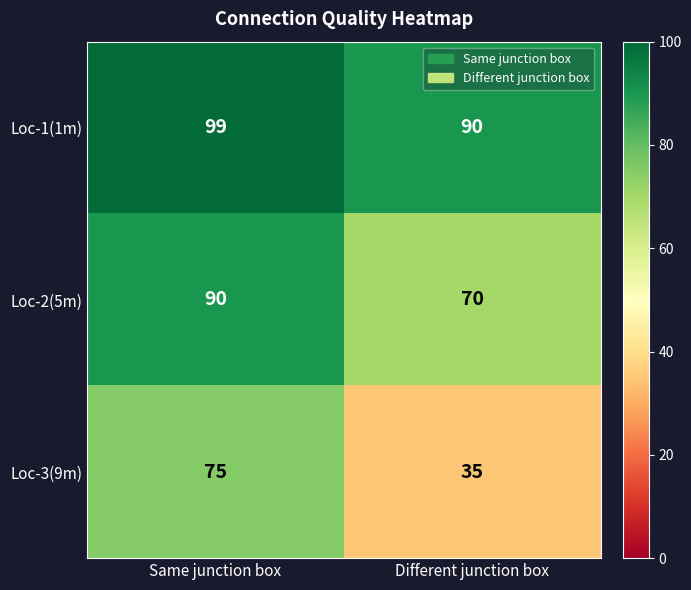

Reading left to right, what are all the values shown in this chart?

Loc-1(1m): 99	90
Loc-2(5m): 90	70
Loc-3(9m): 75	35